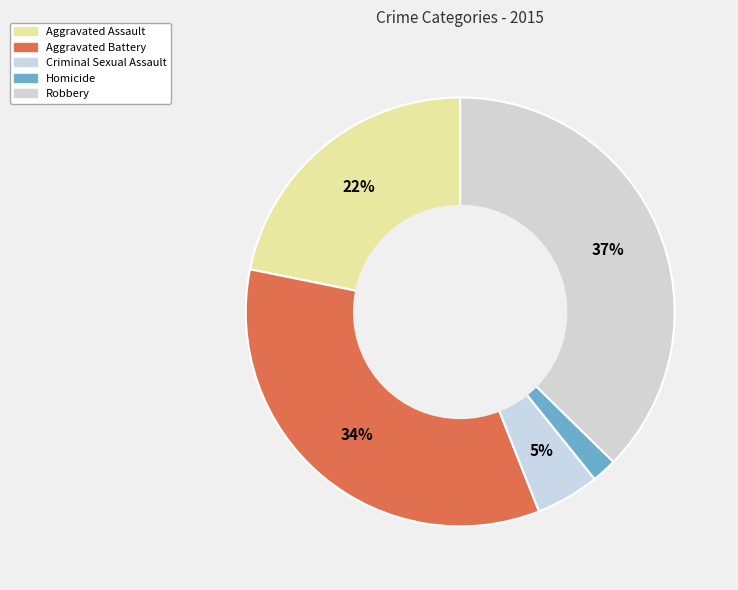

Count the number of slices in the pie.

5